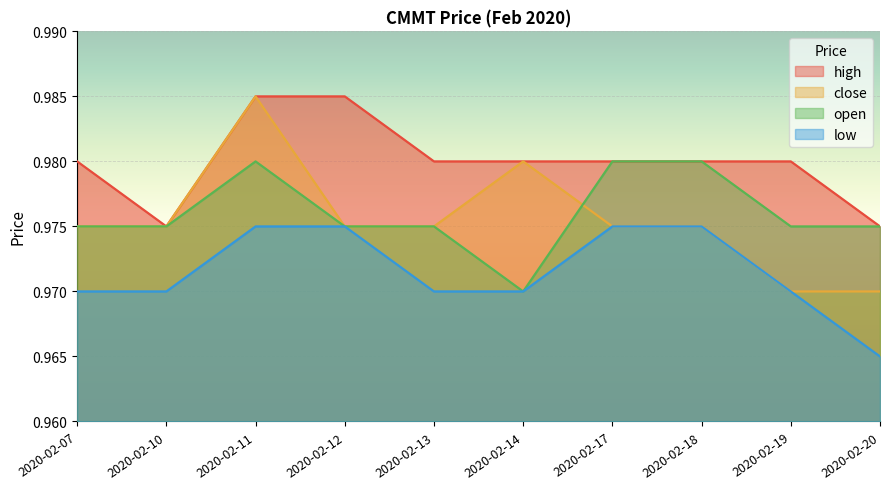

True or false: close has more than 2 interior local peaks.

False